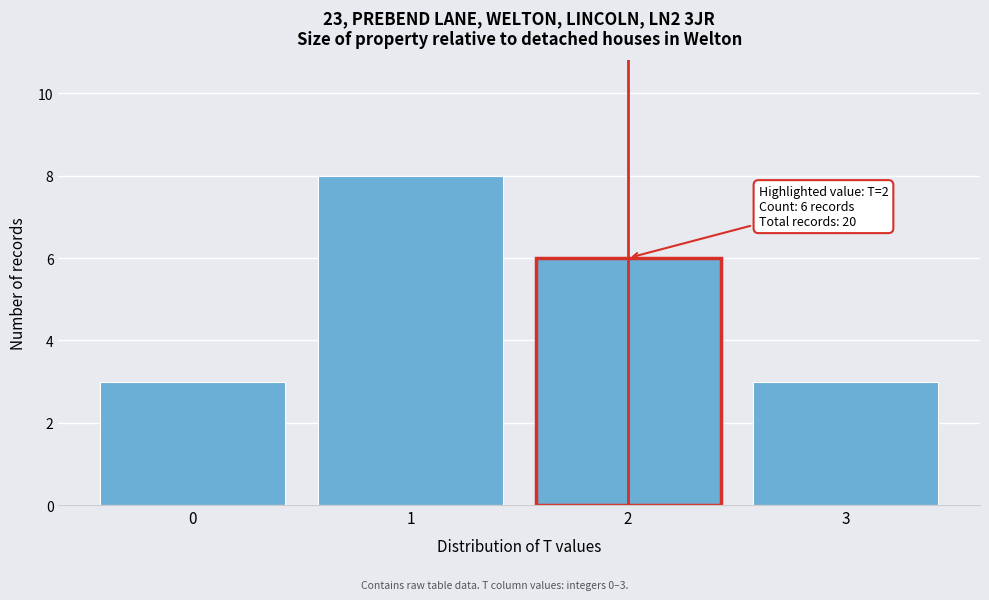

Reading left to right, transcribe all the data shown in this chart.

0=3	1=8	2=6	3=3